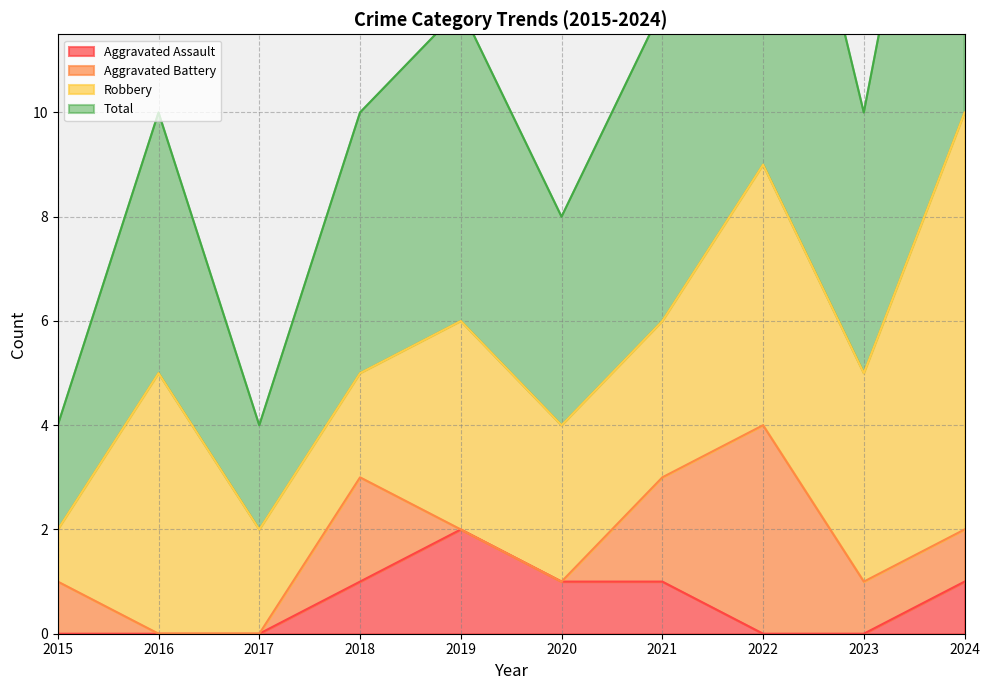

The Aggravated Assault series shows 1 at 2023. True or false?

False